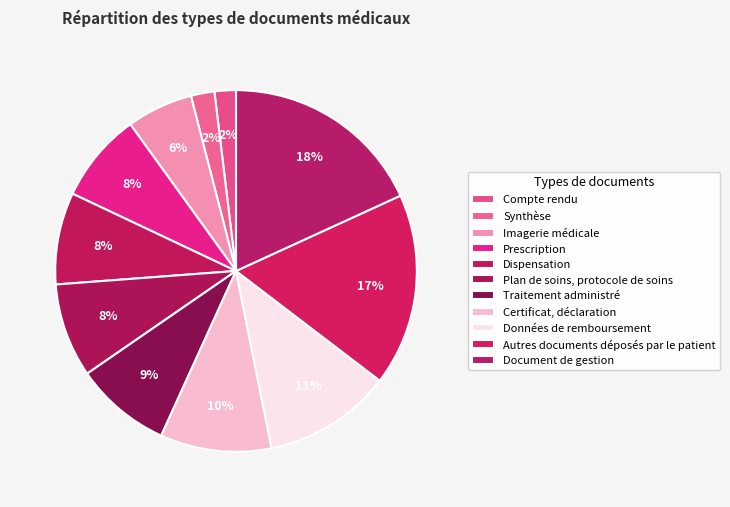

Approximately how many times larger is the value at Autres documents déposés par le patient compared to Dispensation?

2.1